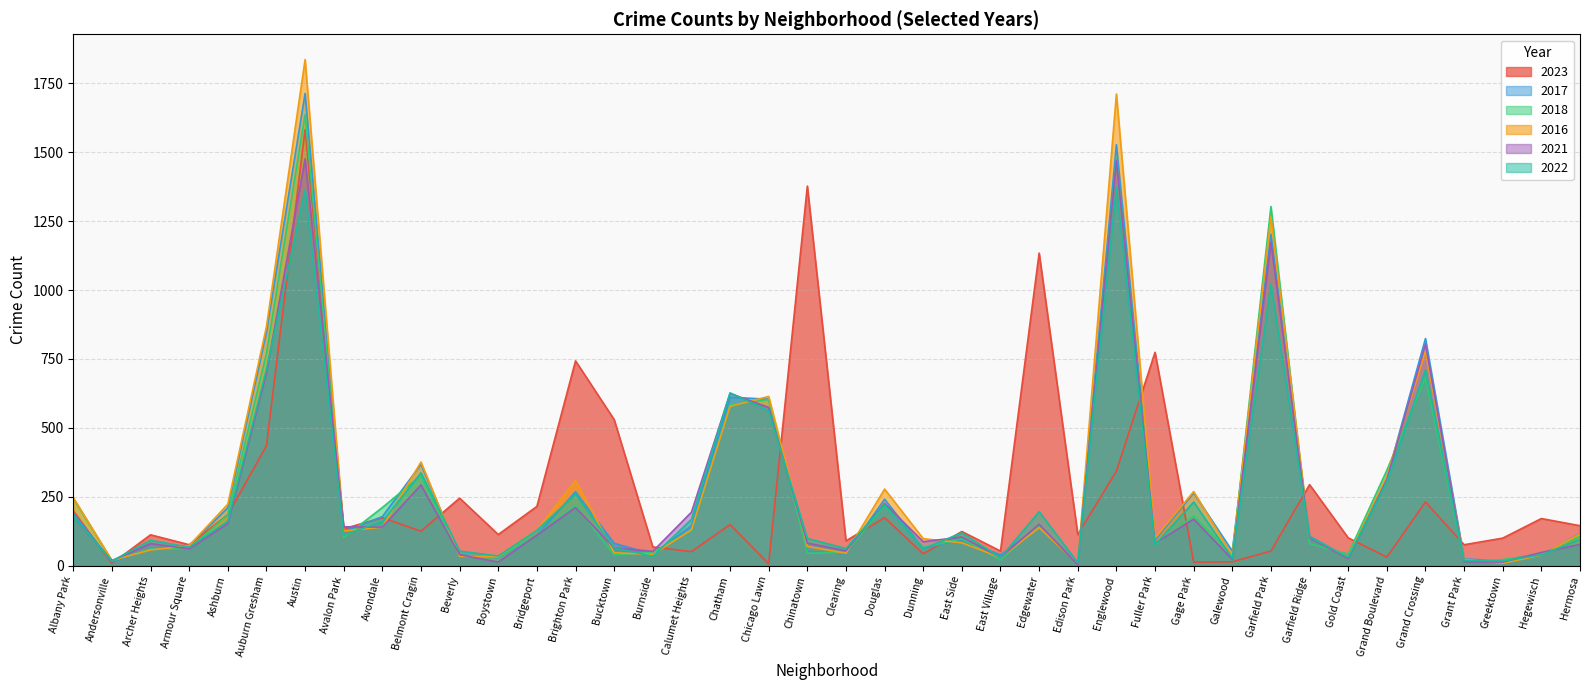

What is the label of the 33rd point from the left?

Garfield Ridge